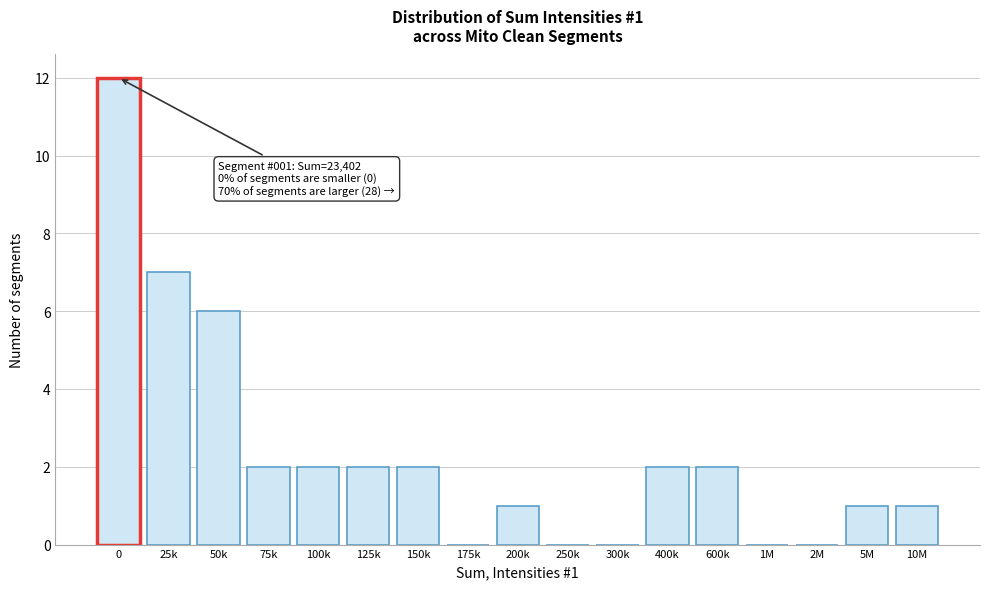

Reading left to right, what are all the values shown in this chart?

0=12	25k=7	50k=6	75k=2	100k=2	125k=2	150k=2	175k=0	200k=1	250k=0	300k=0	400k=2	600k=2	1M=0	2M=0	5M=1	10M=1